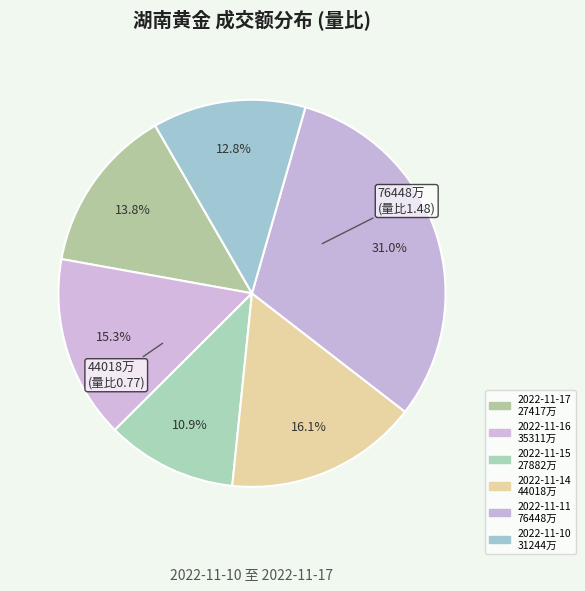

To the nearest percent, what is the average slice percentage?

17%